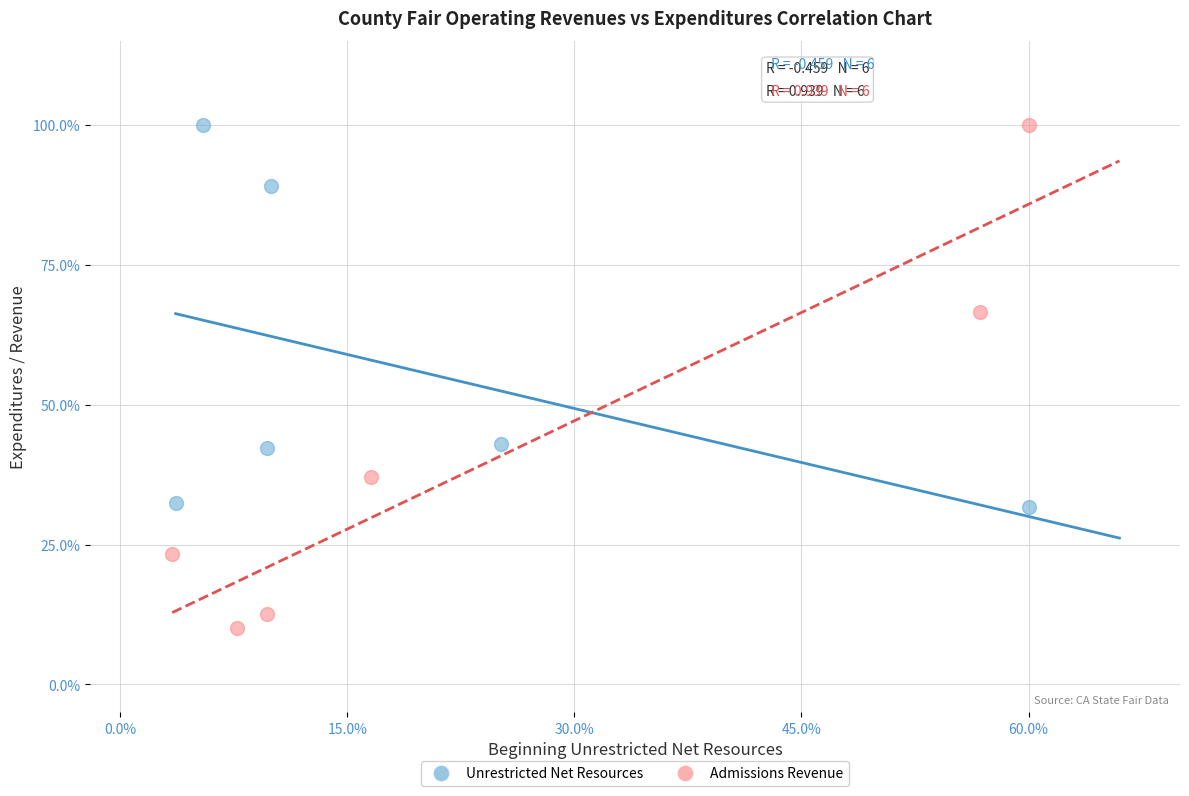

Which series has the widest spread of Y values?

Admissions Revenue